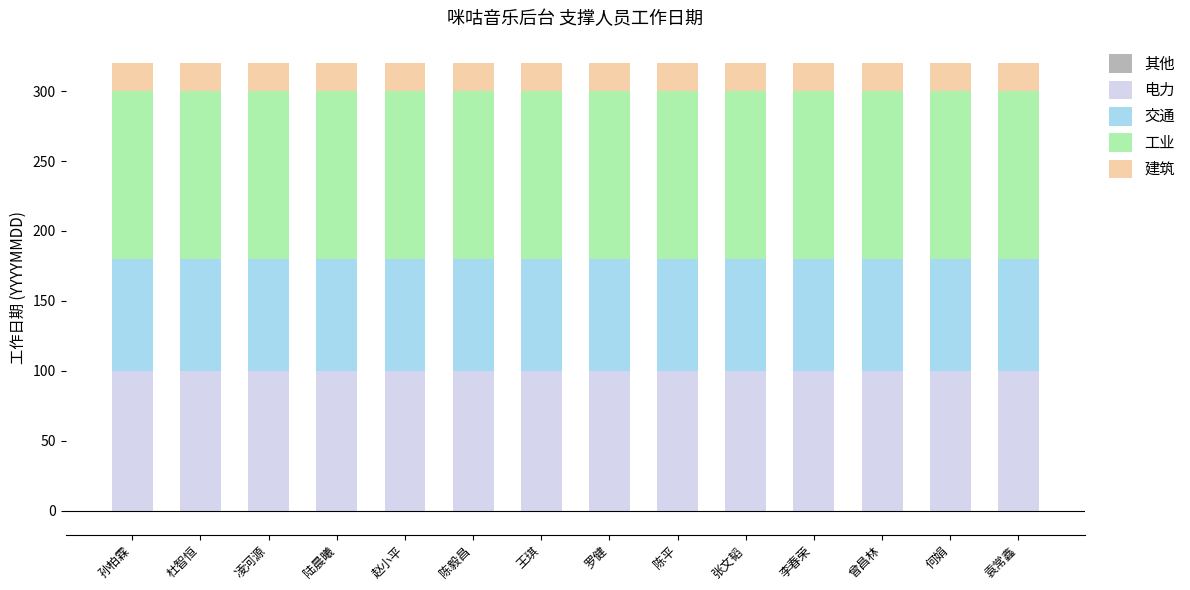

Which series has the largest total across all categories?

工业